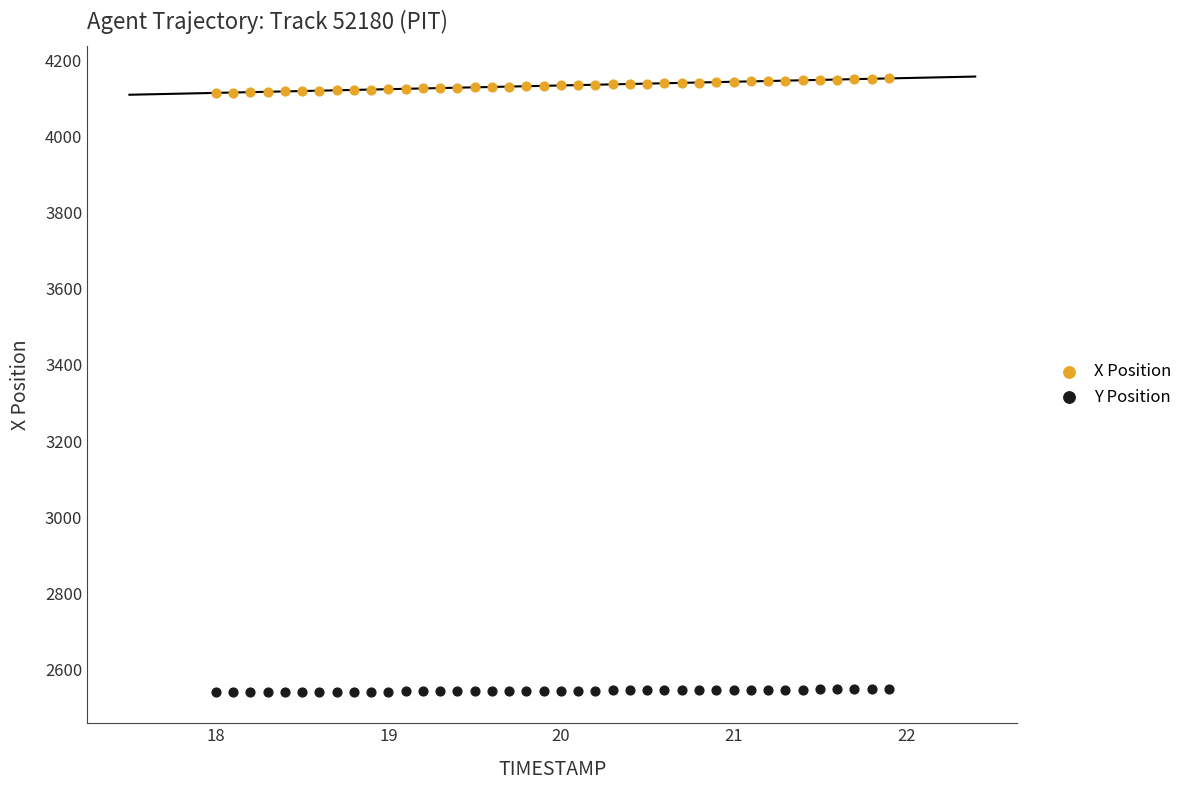

Which series reaches the maximum Y coordinate?

X Position